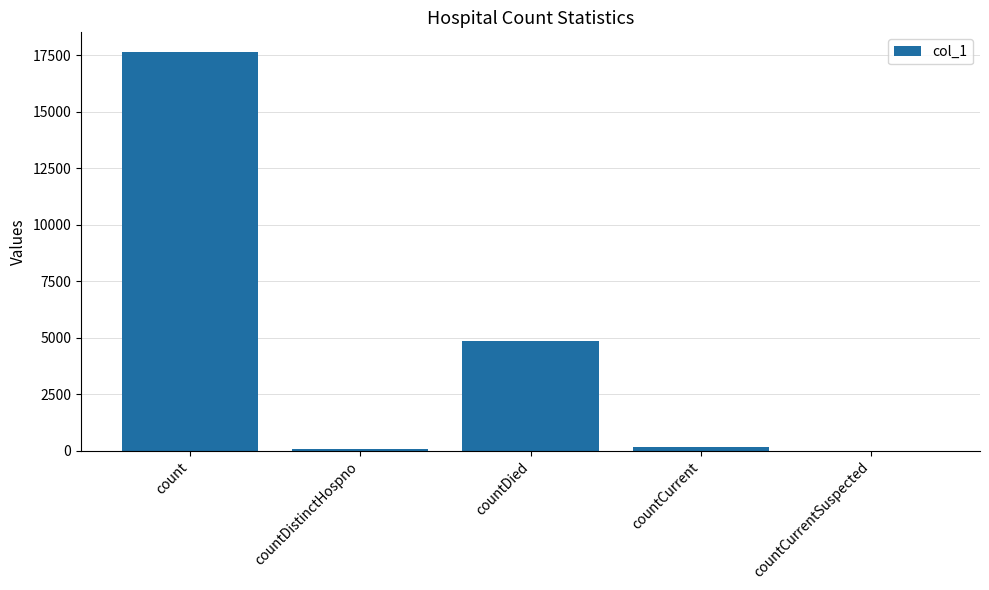

Between countDied and countCurrentSuspected, which is larger?

countDied